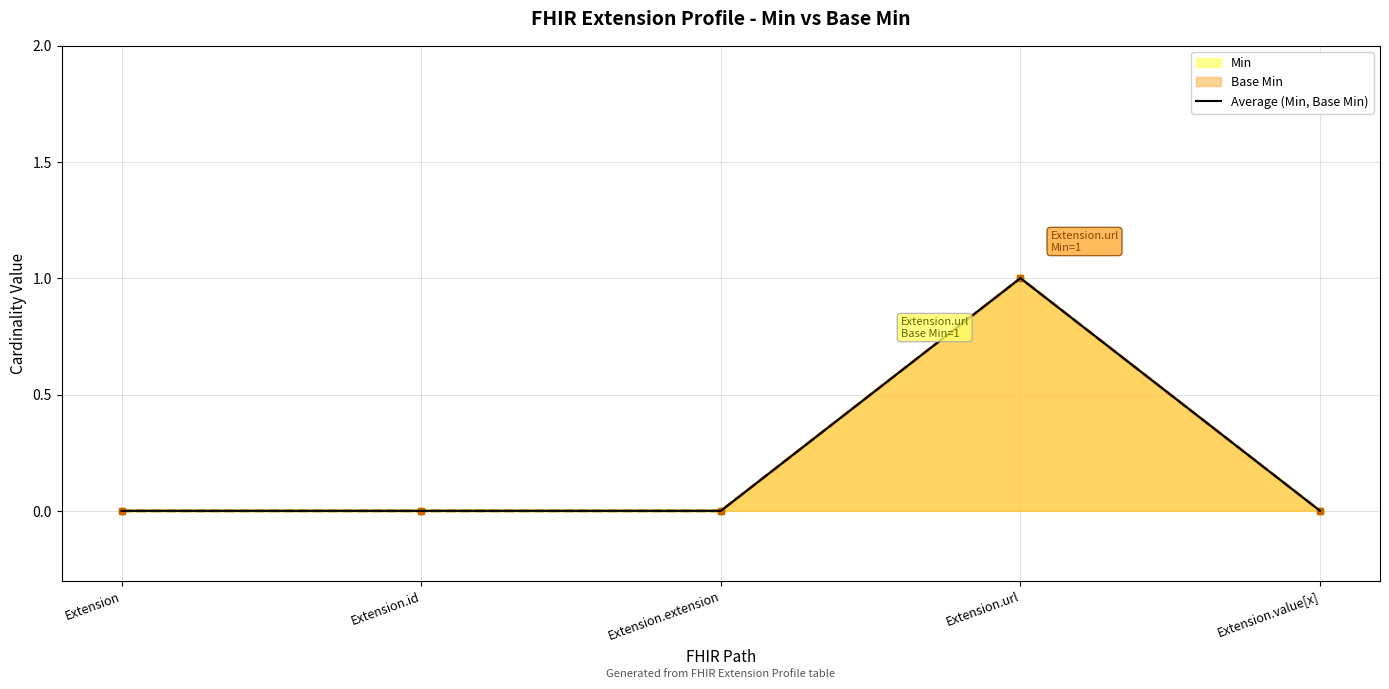

The value at Extension is 0. True or false?

False